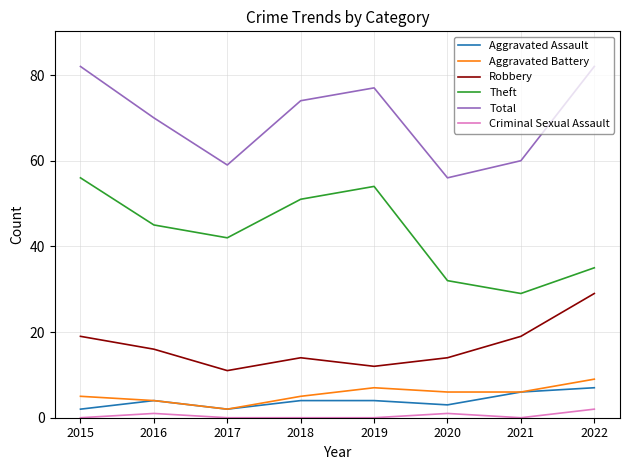

What is the difference between the maximum and minimum values in the Criminal Sexual Assault series?

2